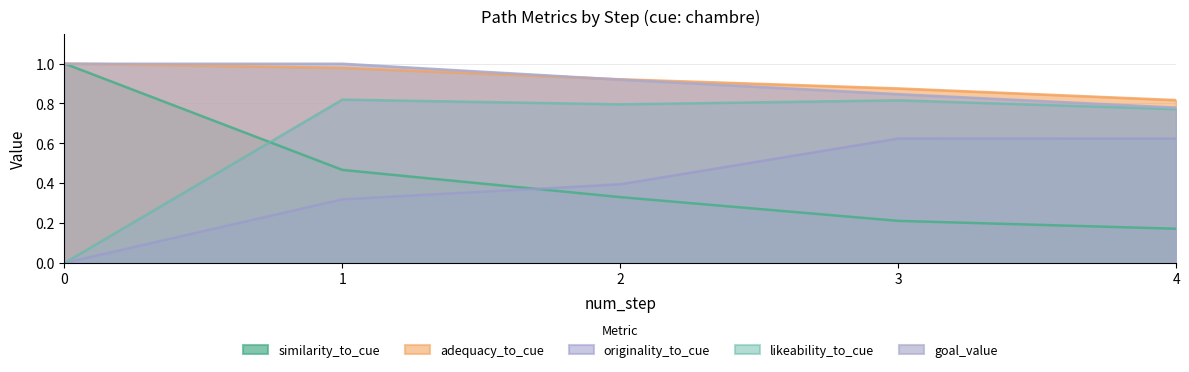

What is the value of the goal_value point at the 1st from the left?

1.0